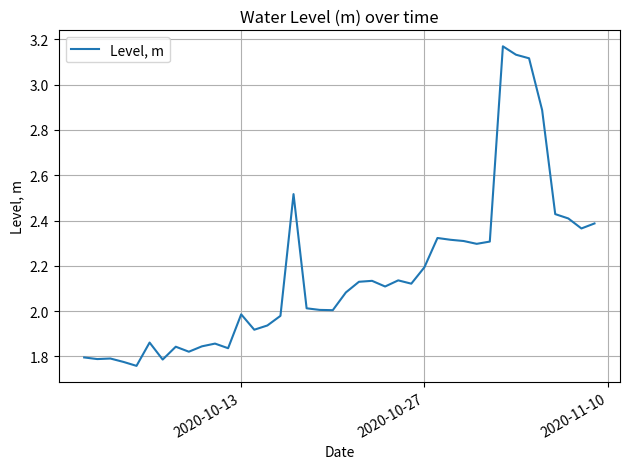

What is the difference between the maximum and minimum values?

1.4